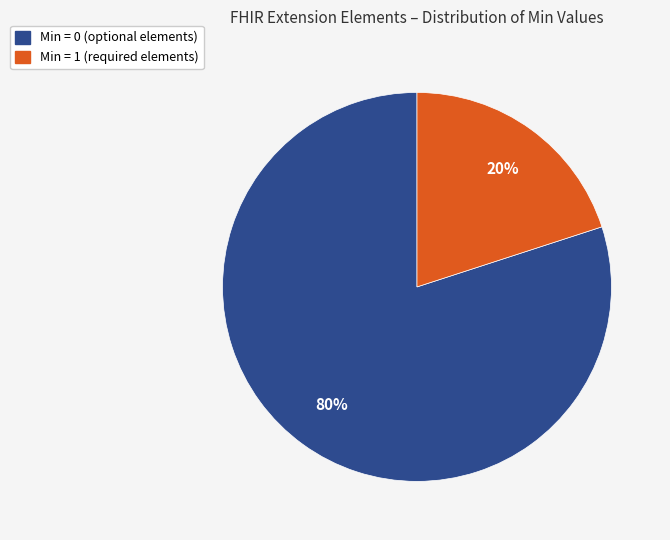

Which has a higher value, Min = 1 (required elements) or Min = 0 (optional elements)?

Min = 0 (optional elements)